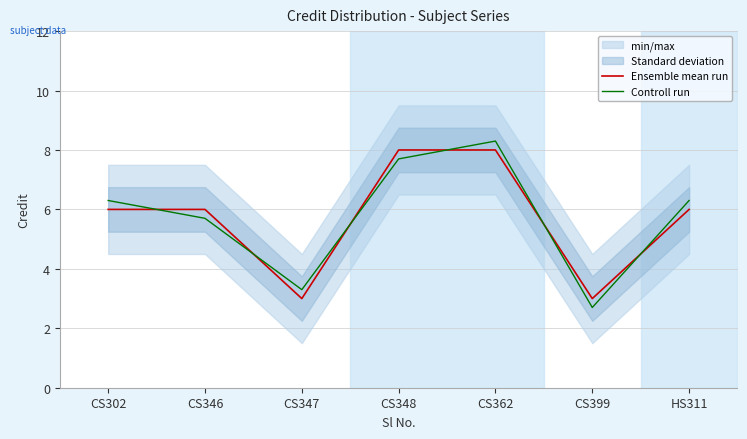

Which series has the largest range (max minus min)?

Controll run